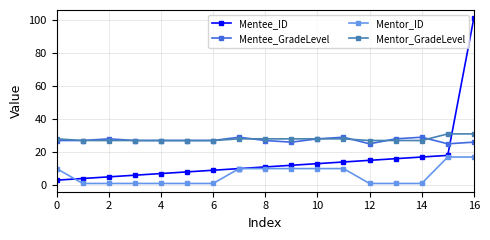

Does the chart display data point markers on the line(s)?

Yes